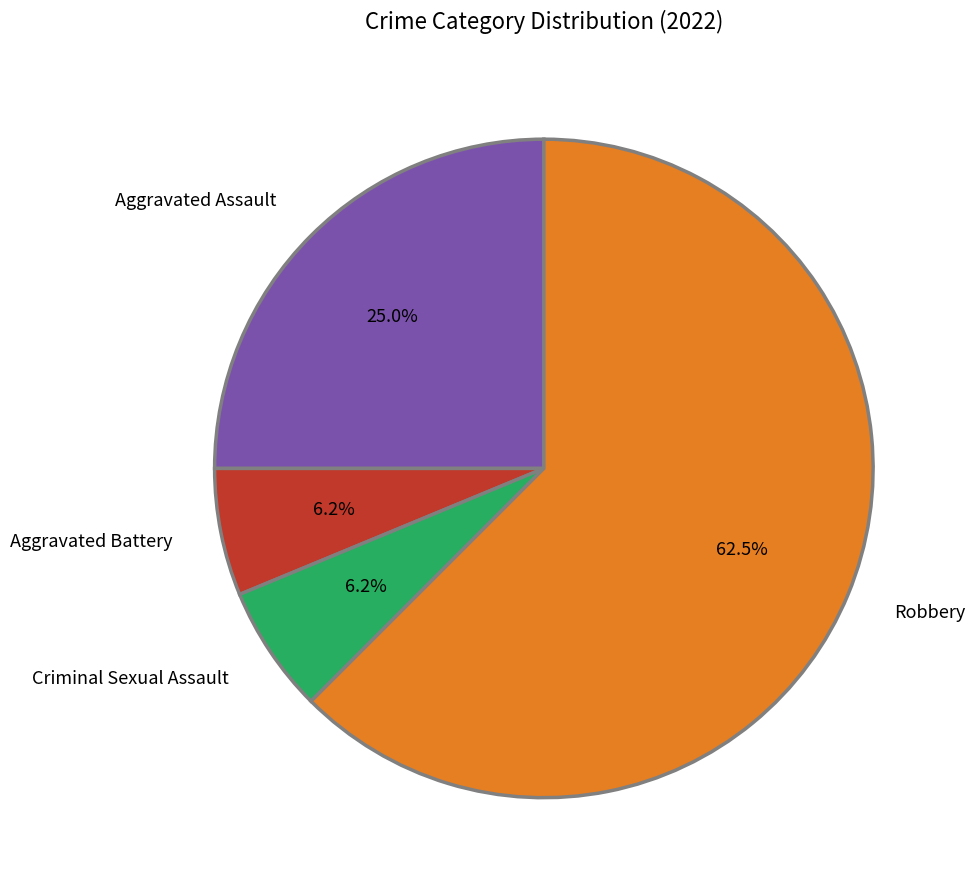

Do Aggravated Assault and Aggravated Battery together represent more than half of the pie?

No